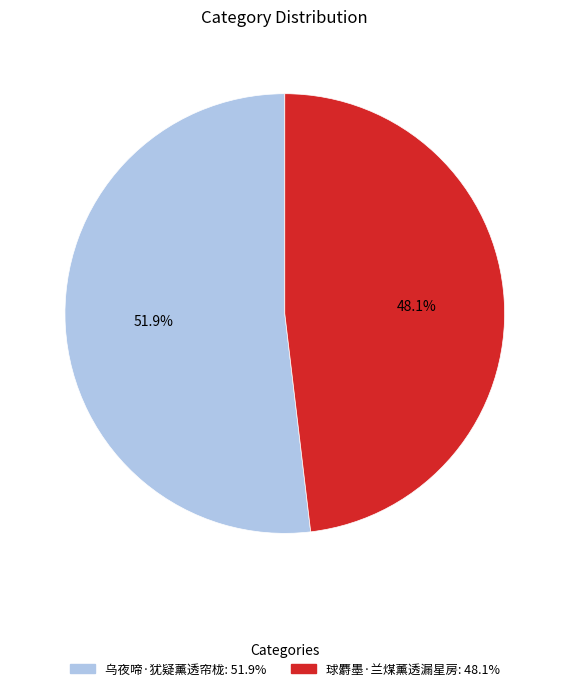

To the nearest percent, what is the average slice percentage?

50%